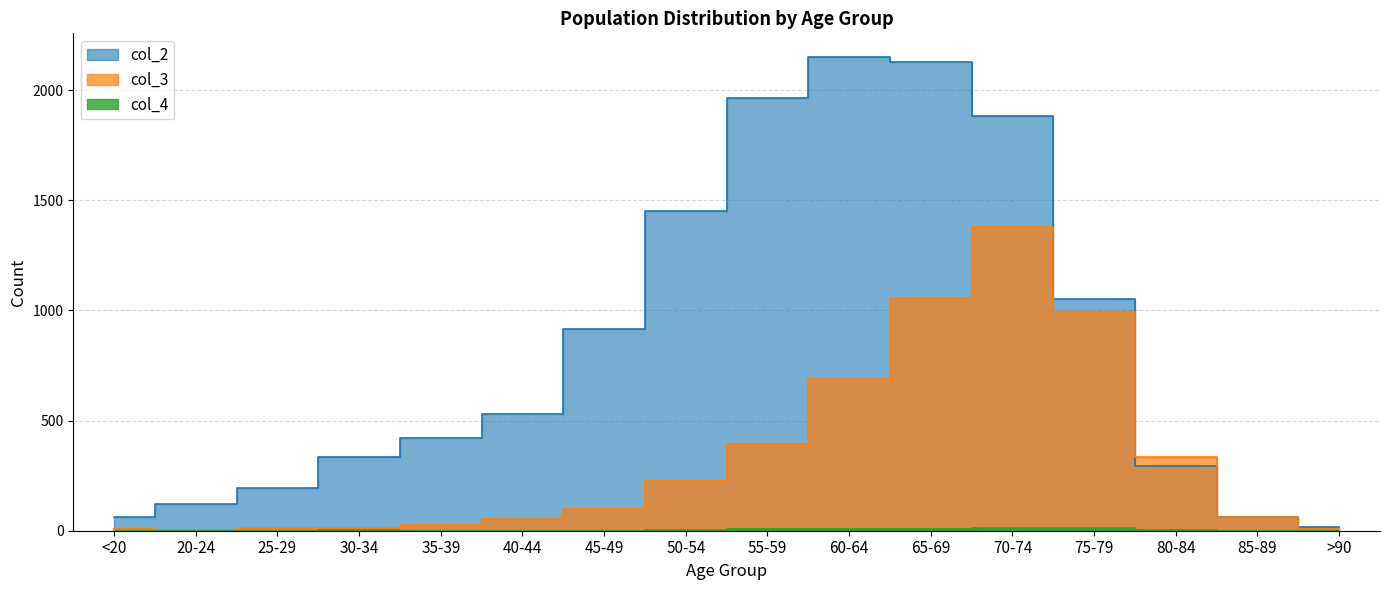

True or false: col_4 has a value of 0 at 20-24.

False